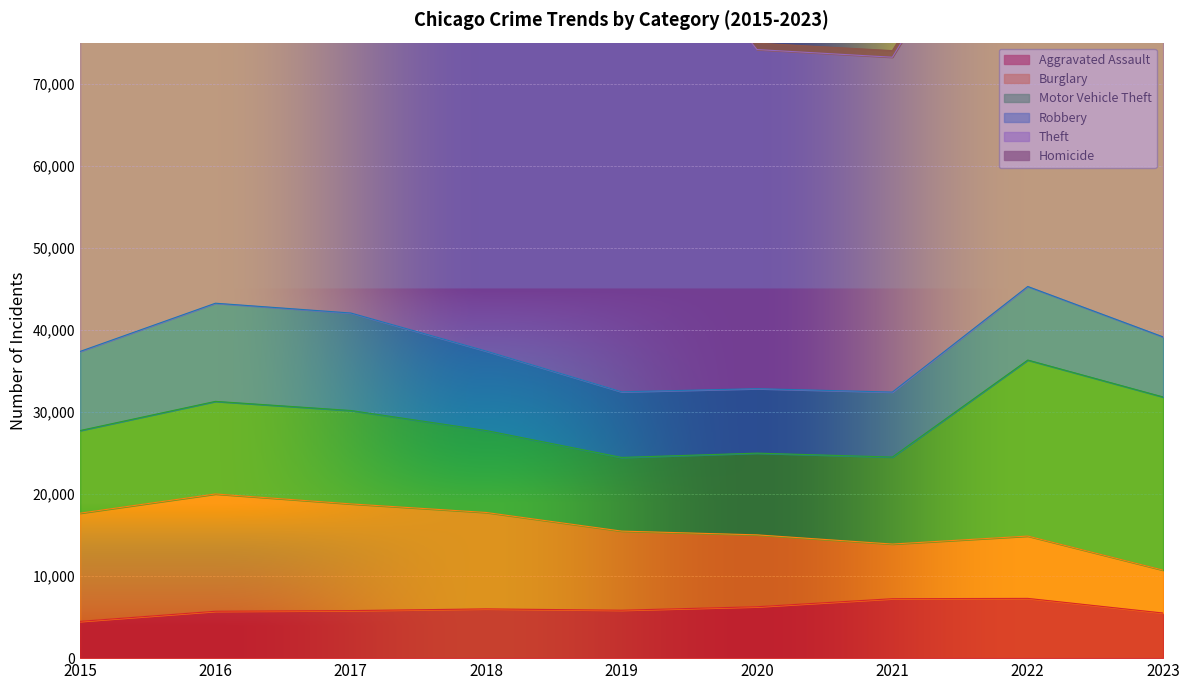

True or false: Aggravated Assault has a value of 4480 at 2015.

True